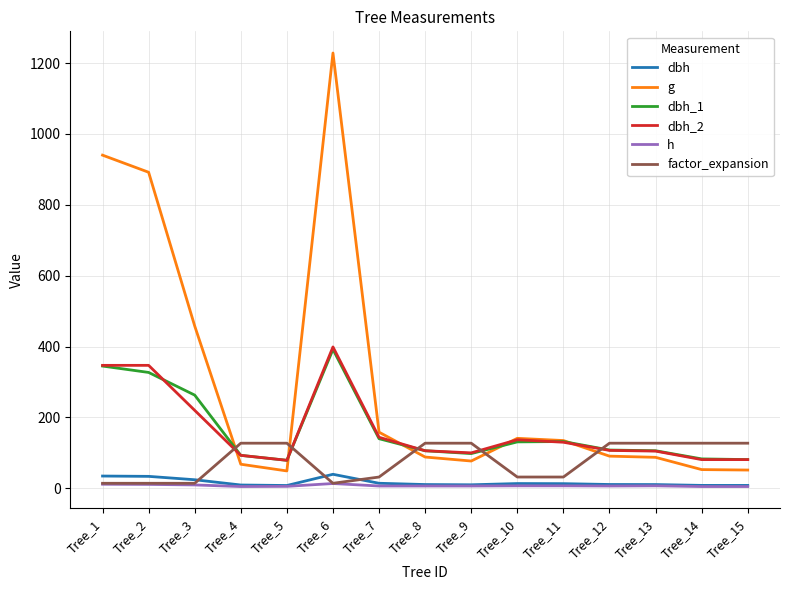

Which series has the widest spread of values?

g